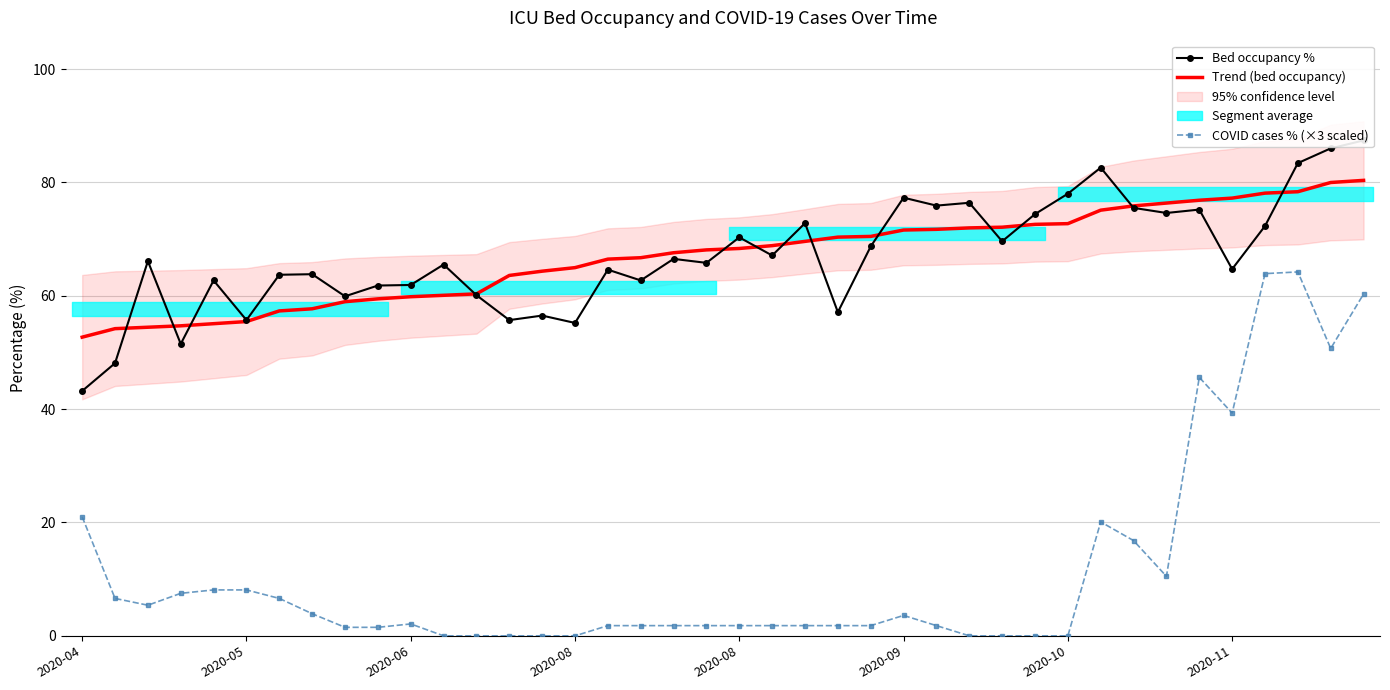

The COVID cases % (×3 scaled) series shows 2.6 at 23. True or false?

False